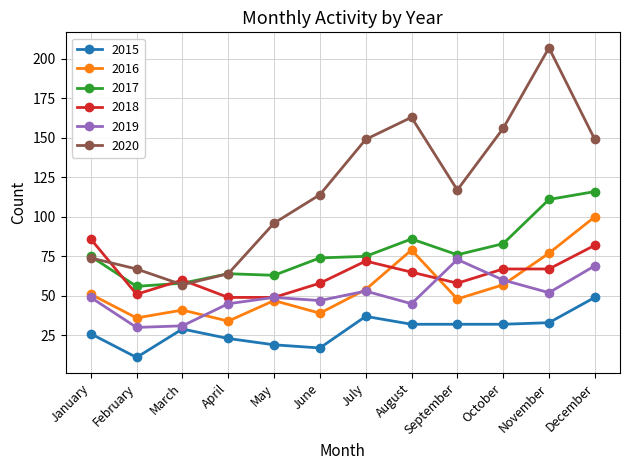

How many data points does each series have?

12